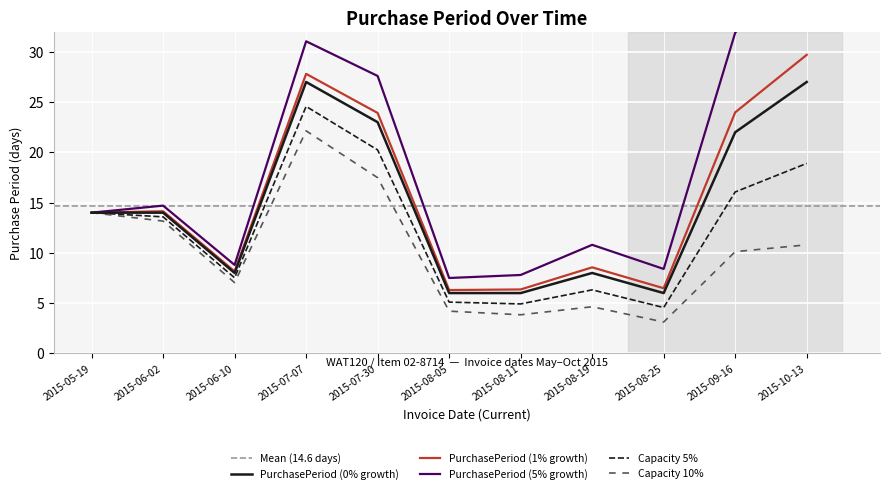

What is the label of the 10th point from the right?

2015-06-02